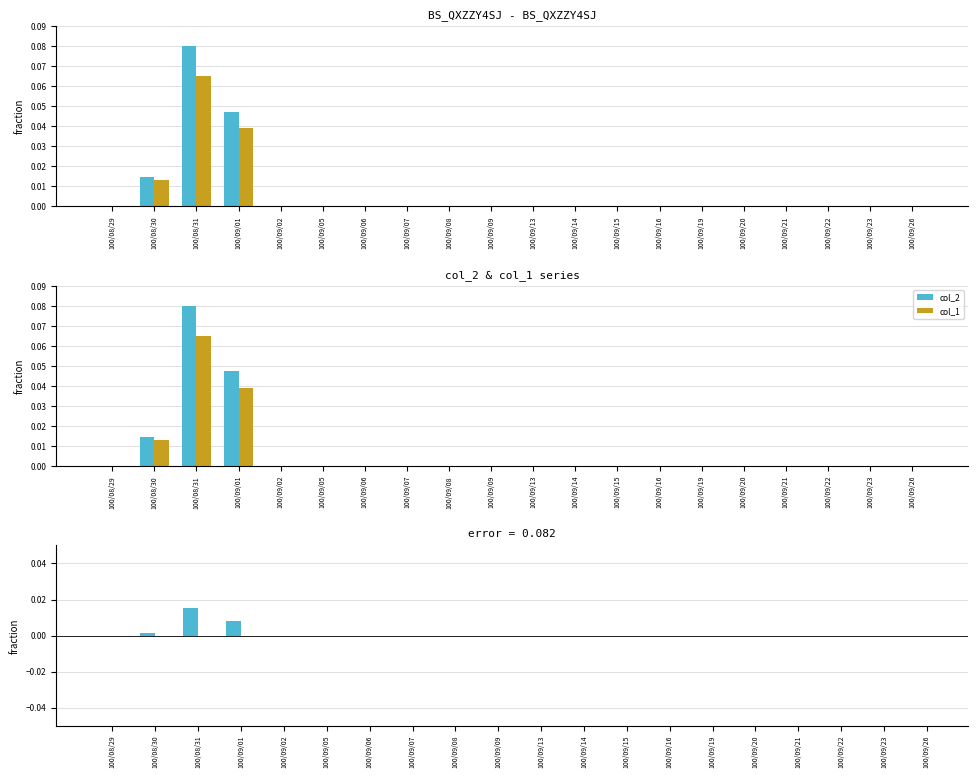

Which series has the largest total across all categories?

col_2